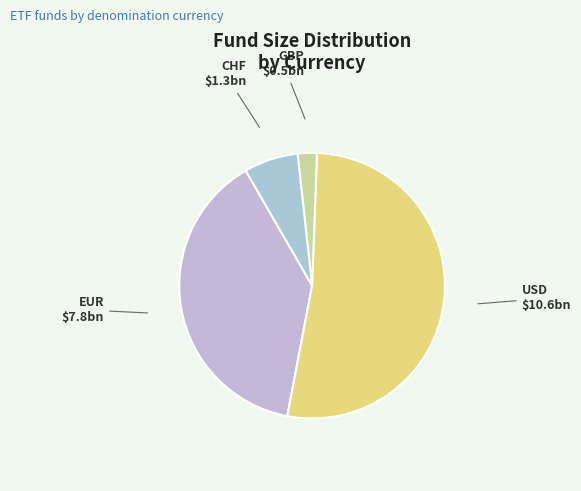

Combined, do CHF and EUR account for over 50%?

No